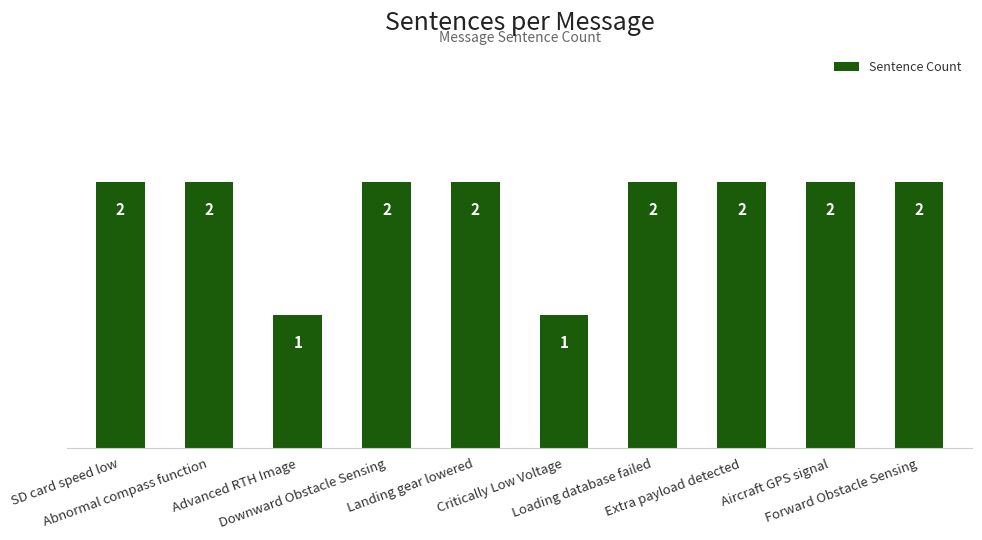

True or false: the data shows 2 at Extra payload detected.

True